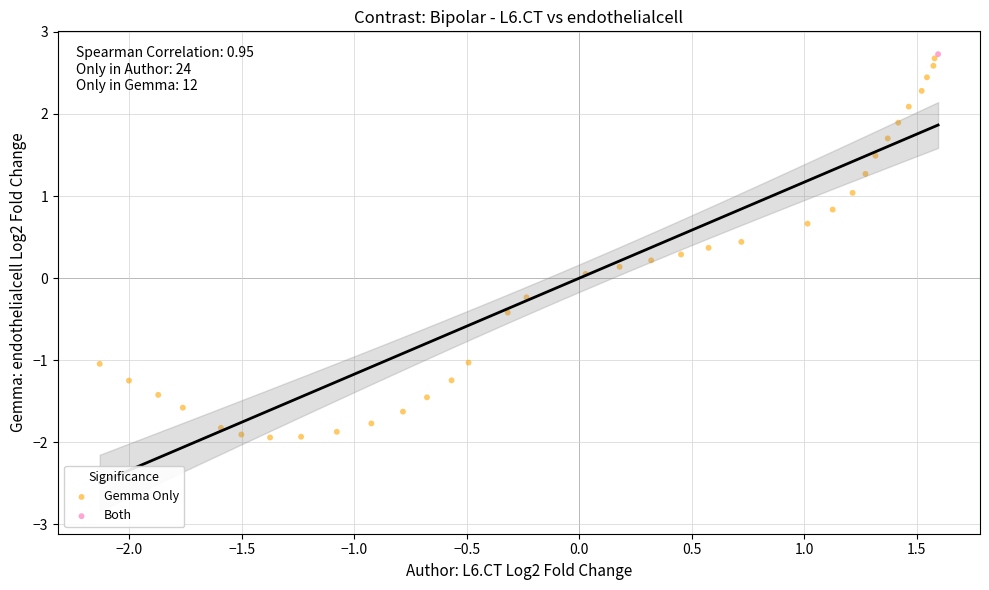

What are all the series names shown in the legend?

Gemma Only, Both